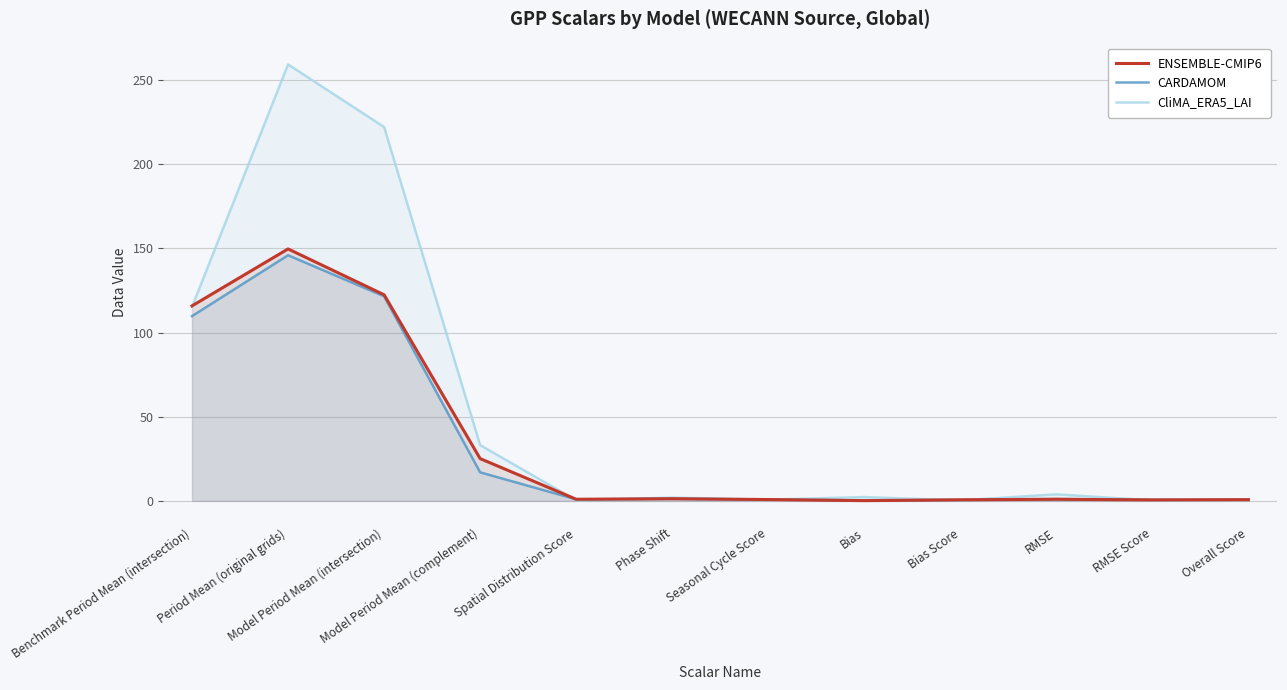

What position from the left is Spatial Distribution Score?

5